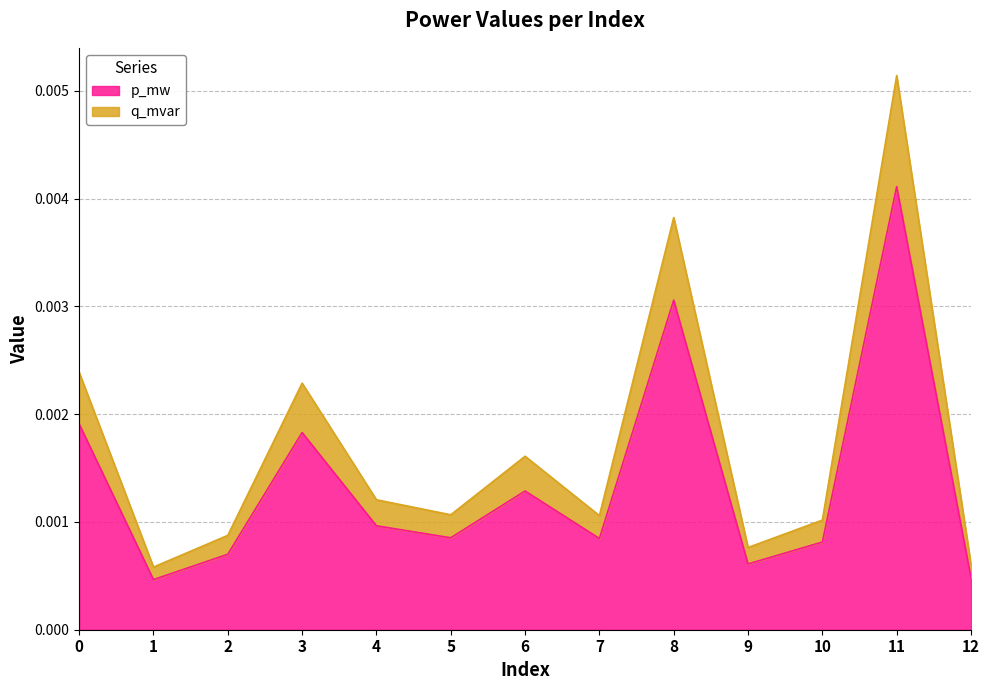

True or false: p_mw has more than 1 points higher than both neighbors.

True